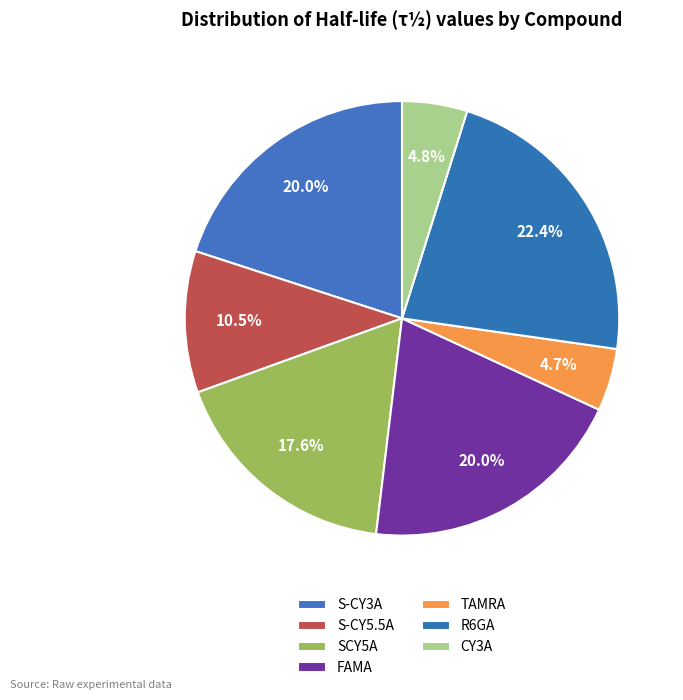

What is the largest slice in the pie chart?

R6GA